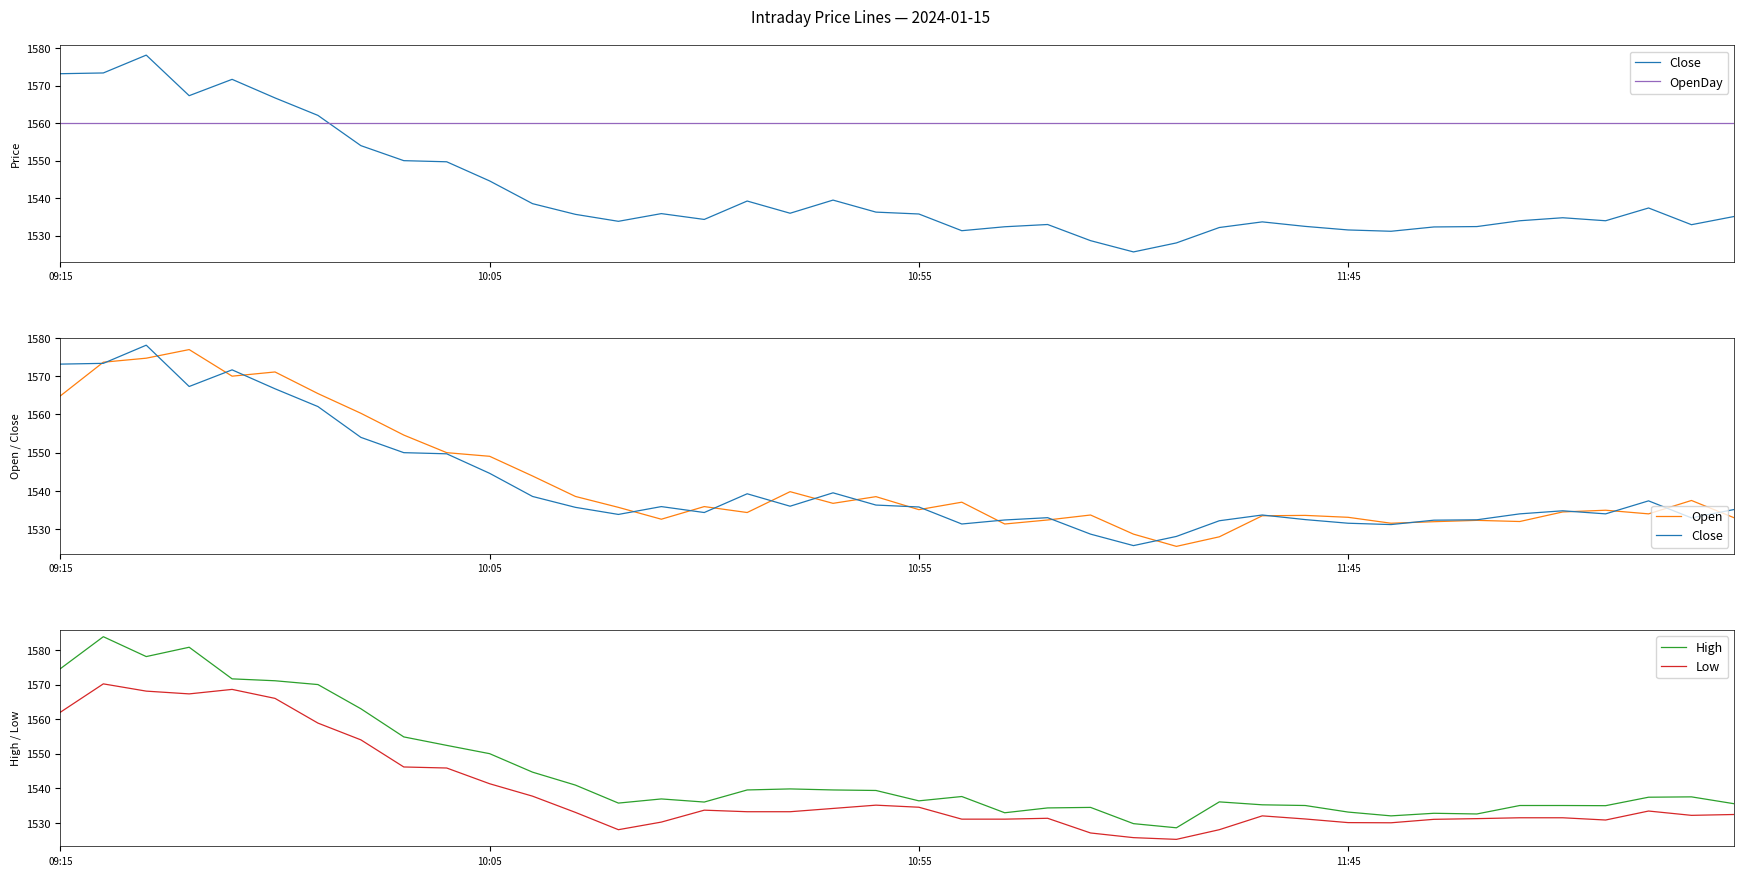

At which label is Low closest to 1547?

8